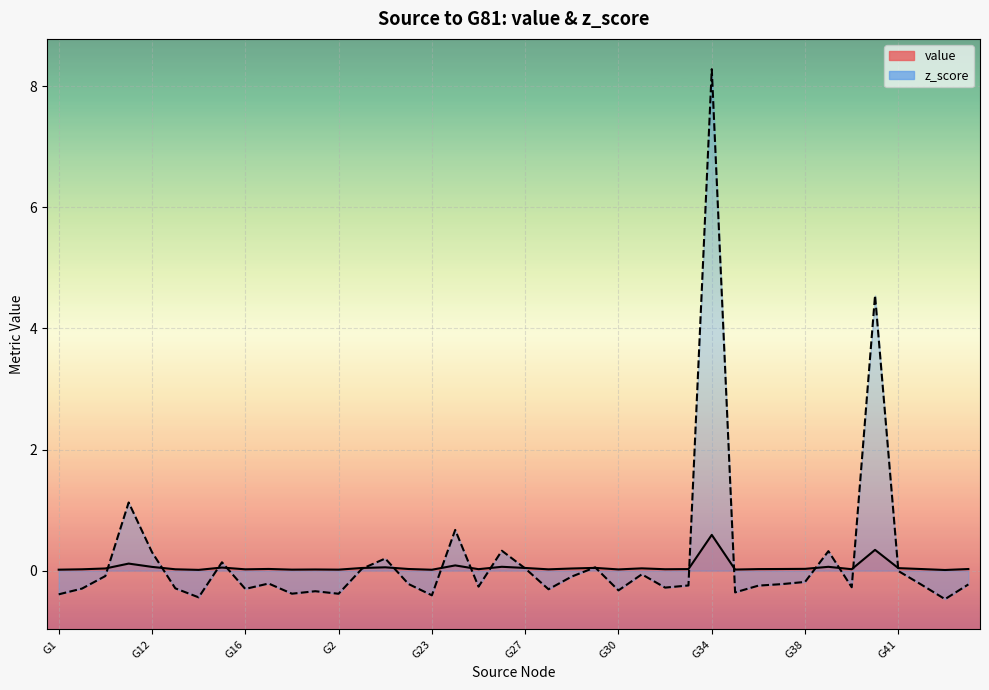

True or false: z_score has a value of 4.5 at G40.

True